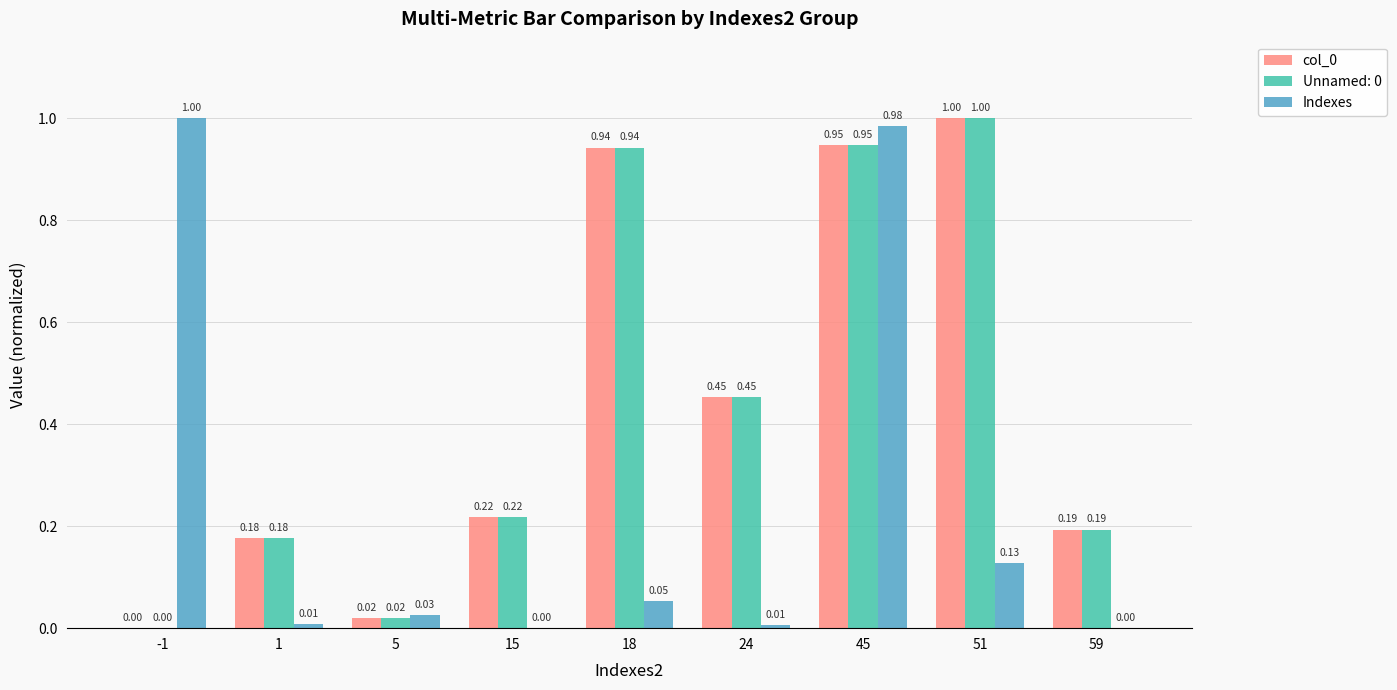

What is the sum of all Indexes values?

2.2